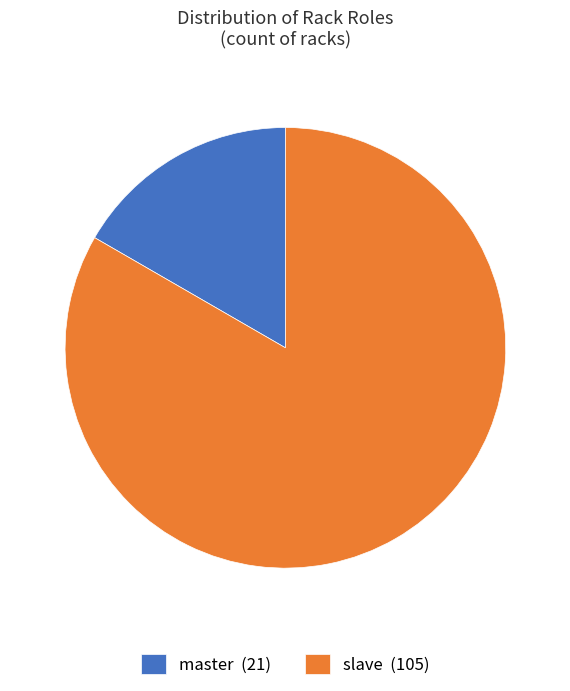

The master slice represents 23% of the pie. True or false?

False